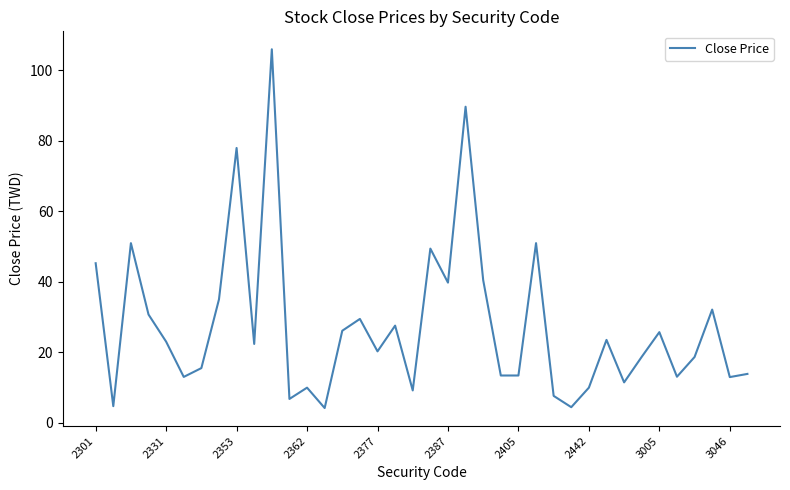

What is the greatest value displayed?

106.0